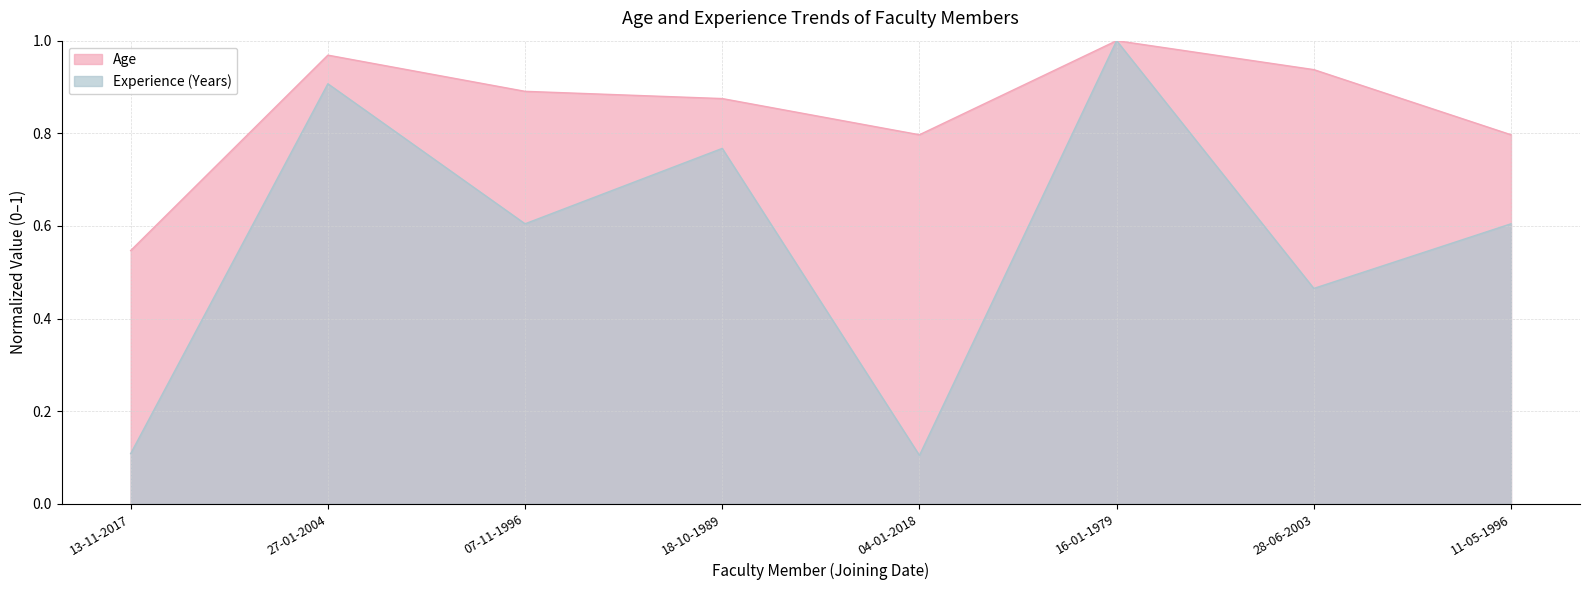

Between 07-11-1996 and 04-01-2018, which series saw the biggest shift?

Experience (Years)